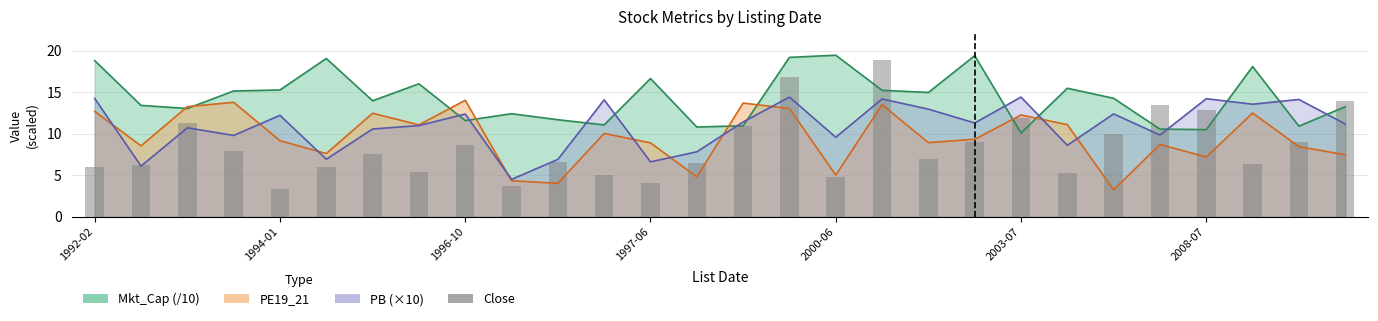

Rank the categories by value from highest to lowest.

17, 15, 27, 23, 24, 20, 1996-10, 14, 22, 19, 26, 8, 1997-06, 2008-07, 18, 10, 13, 25, 1994-01, 2003-07, 1992-02, 7, 21, 11, 16, 12, 9, 2000-06